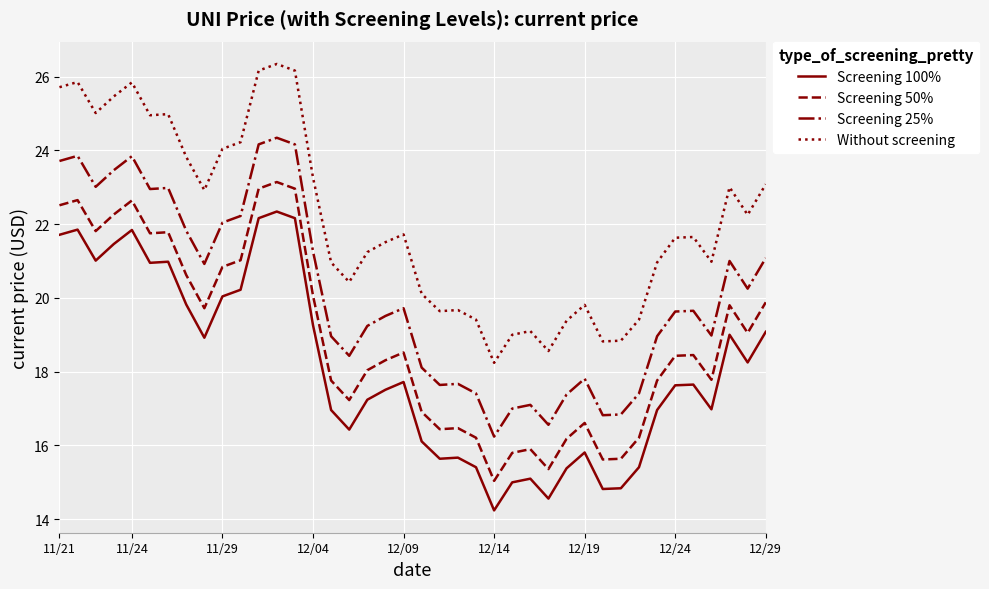

What is the lowest value of the Without screening series?

18.2